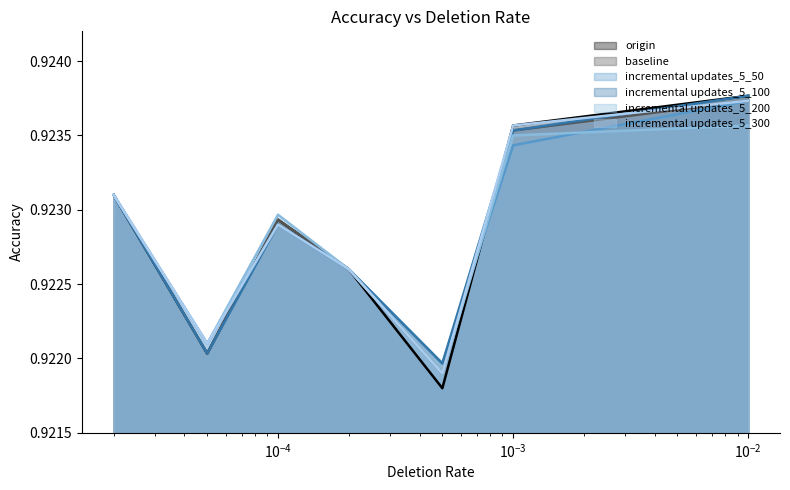

True or false: incremental updates_5_100 and origin intersect in this chart.

True